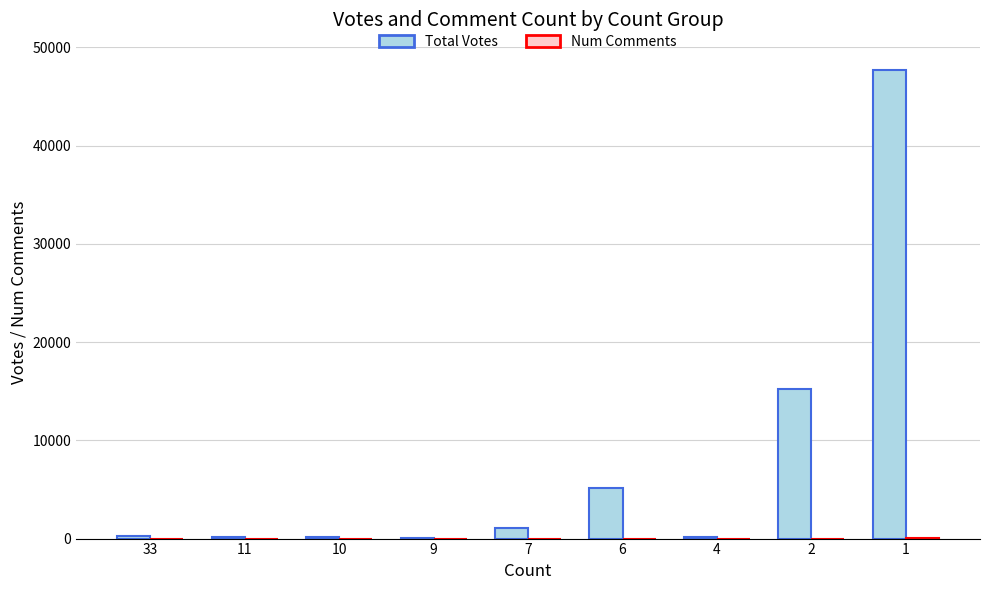

Are the bars grouped side by side (vs. stacked)?

Yes